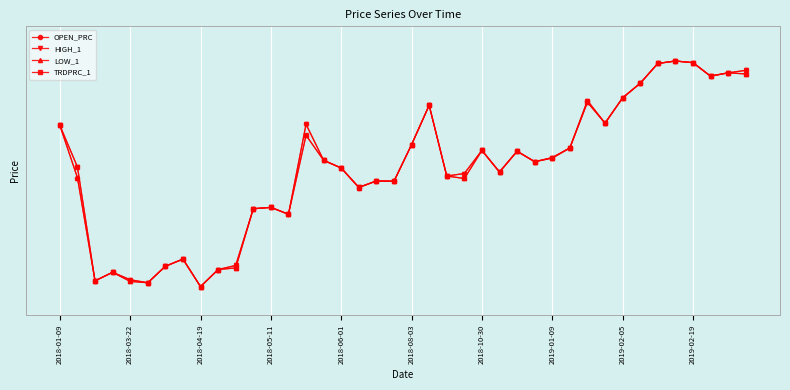

What is the difference between the maximum and minimum values in the TRDPRC_1 series?

1.6